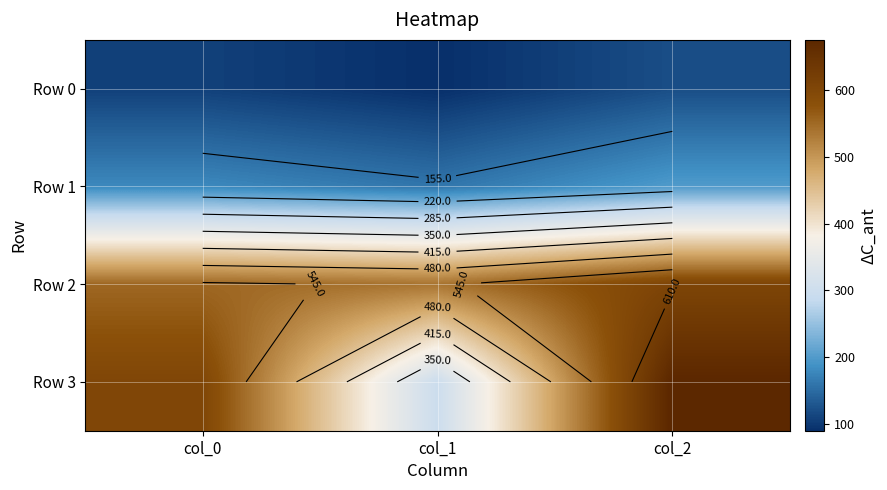

At which category does the chart reach its peak across all series?

col_2